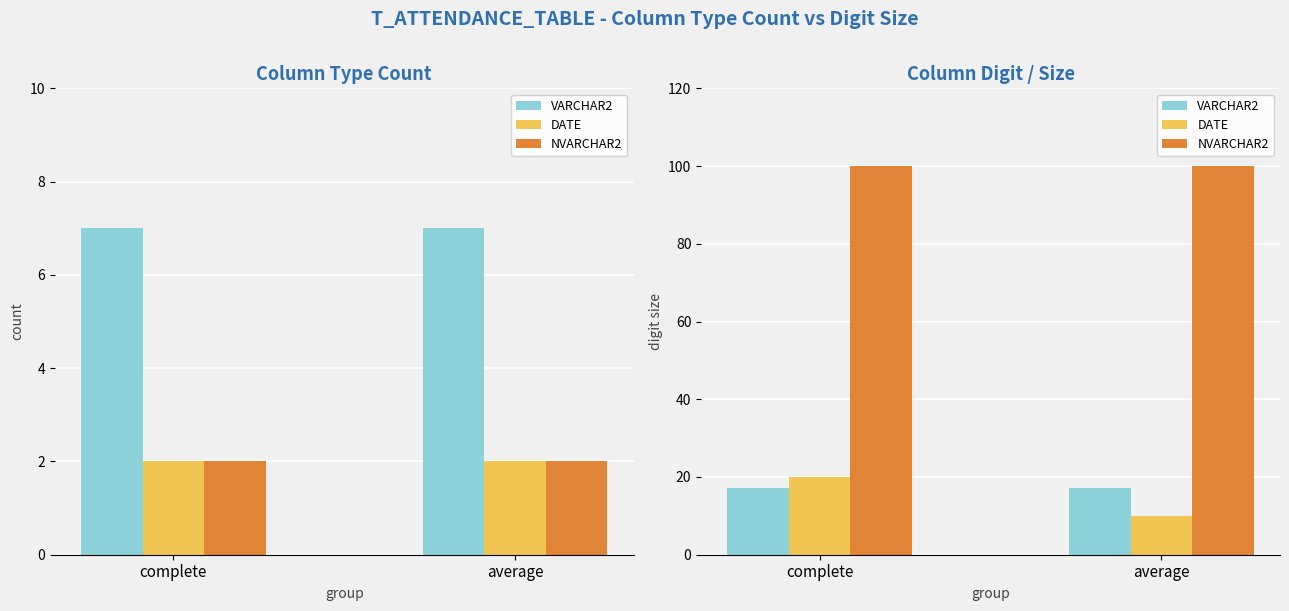

What is the total value across all series at complete?

137.1